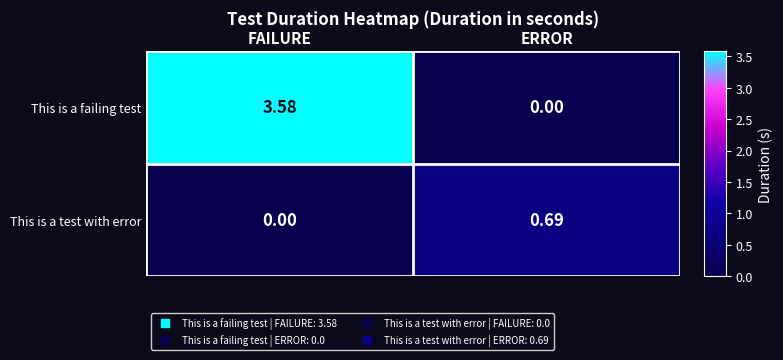

Which series changed the most between FAILURE and ERROR?

This is a failing test